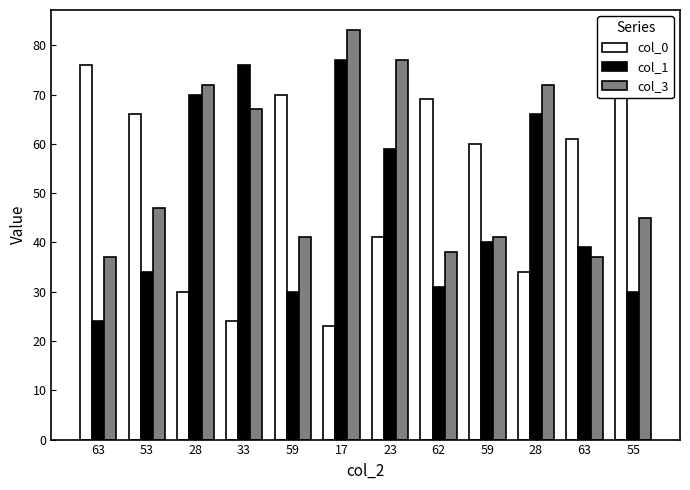

What is the label of the 8th bar from the left?

62